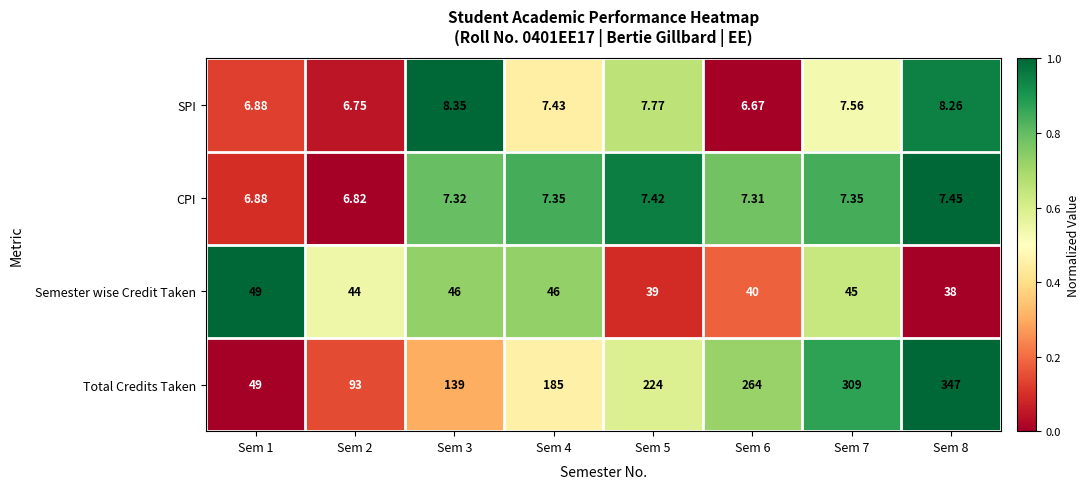

Rank the series by their maximum value, from highest to lowest.

Total Credits Taken, Semester wise Credit Taken, SPI, CPI